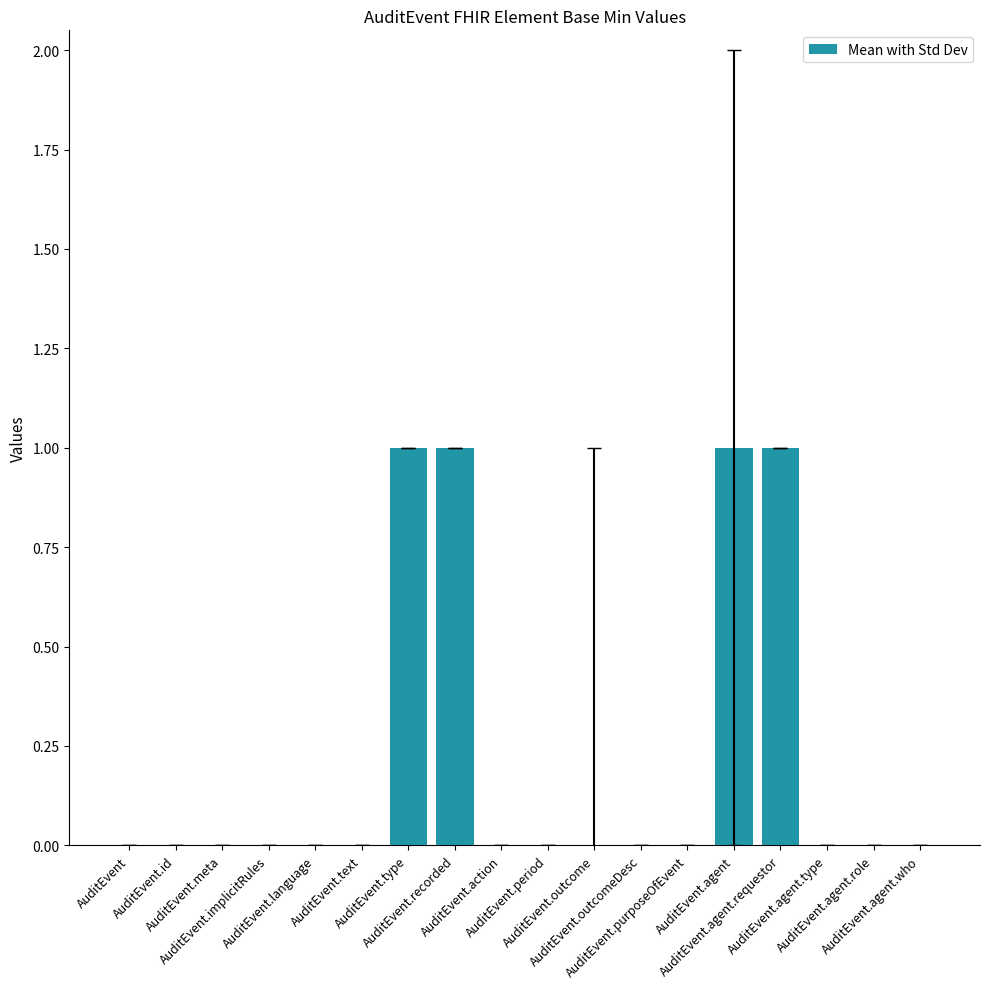

What is the maximum value shown in the chart?

1